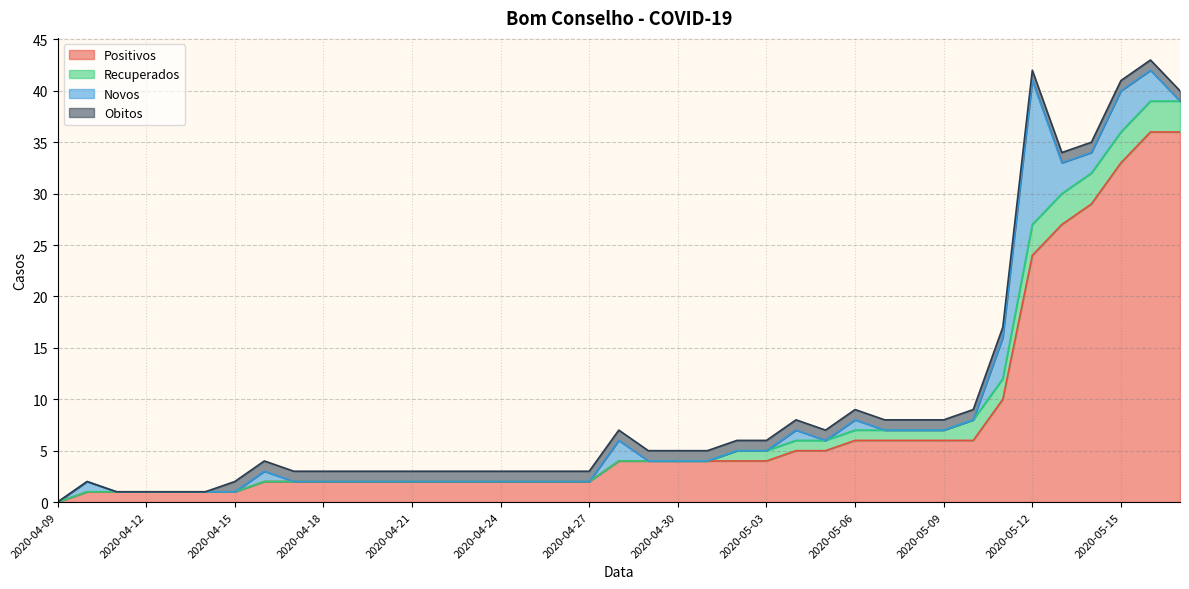

The value of Recuperados at 2020-05-11 is 2. True or false?

True